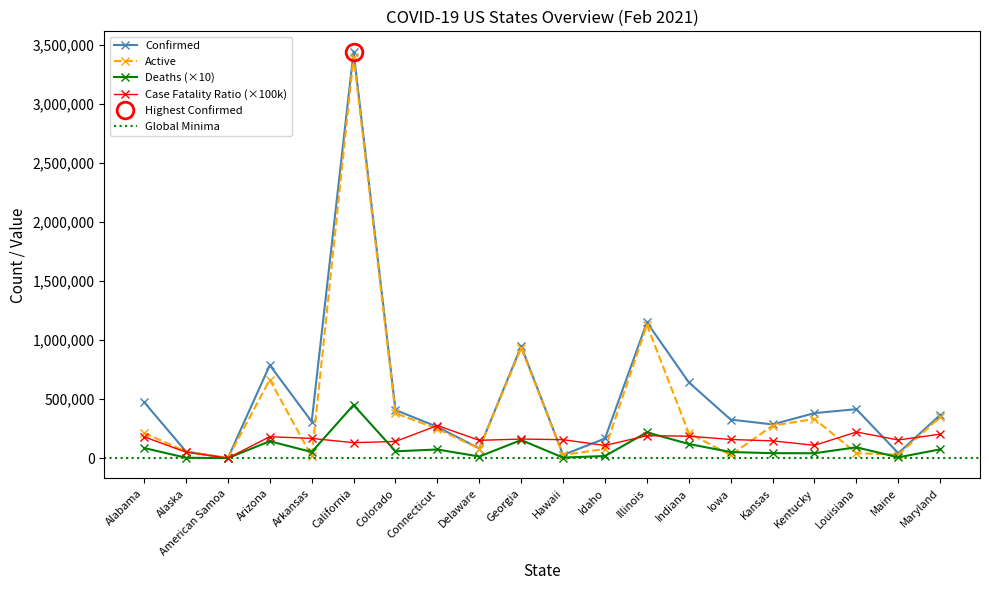

What is the maximum value for Active?

3397663.0